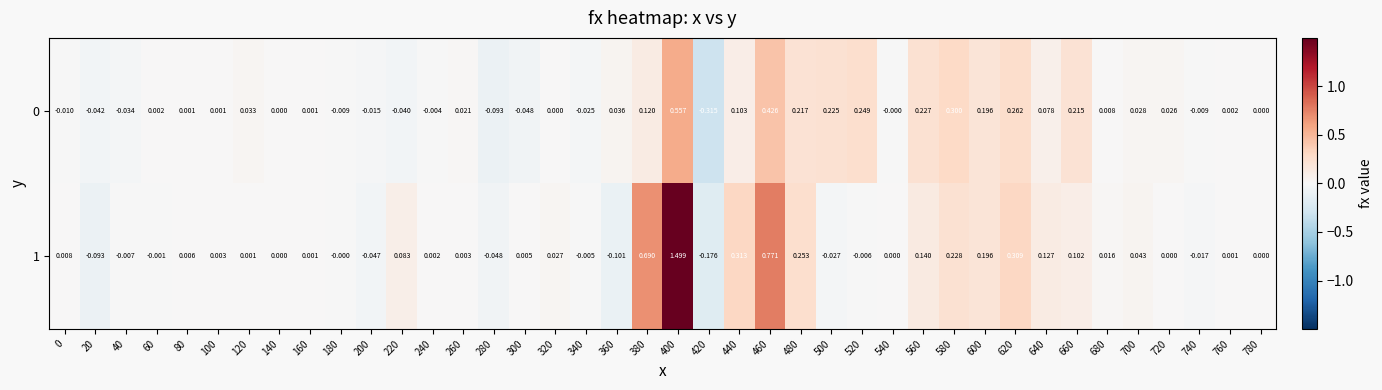

Is the value of 0 at 460 greater than the value of 1 at 520?

Yes